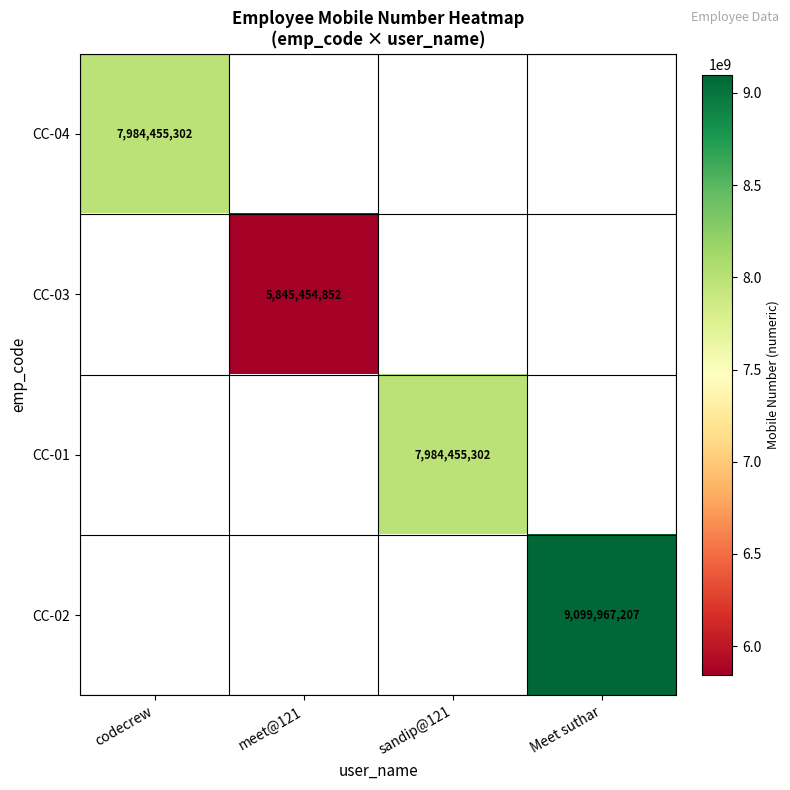

The value of CC-01 at sandip@121 is 7984455302. True or false?

True